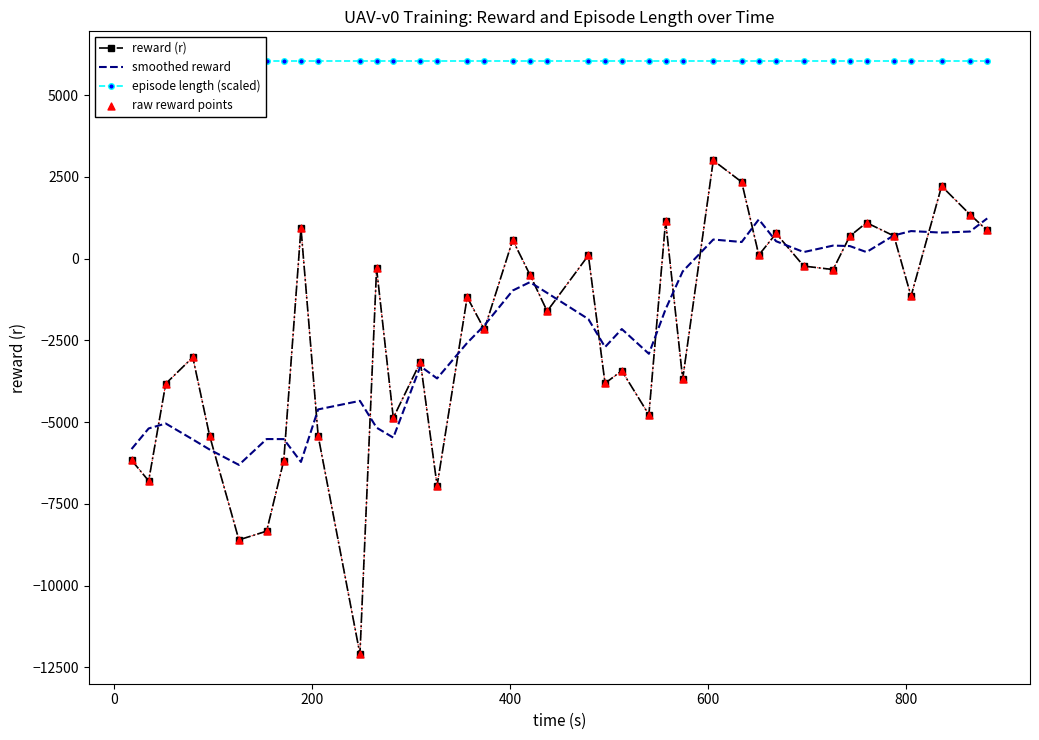

What is the lowest value of the smoothed reward series?

-6308.6